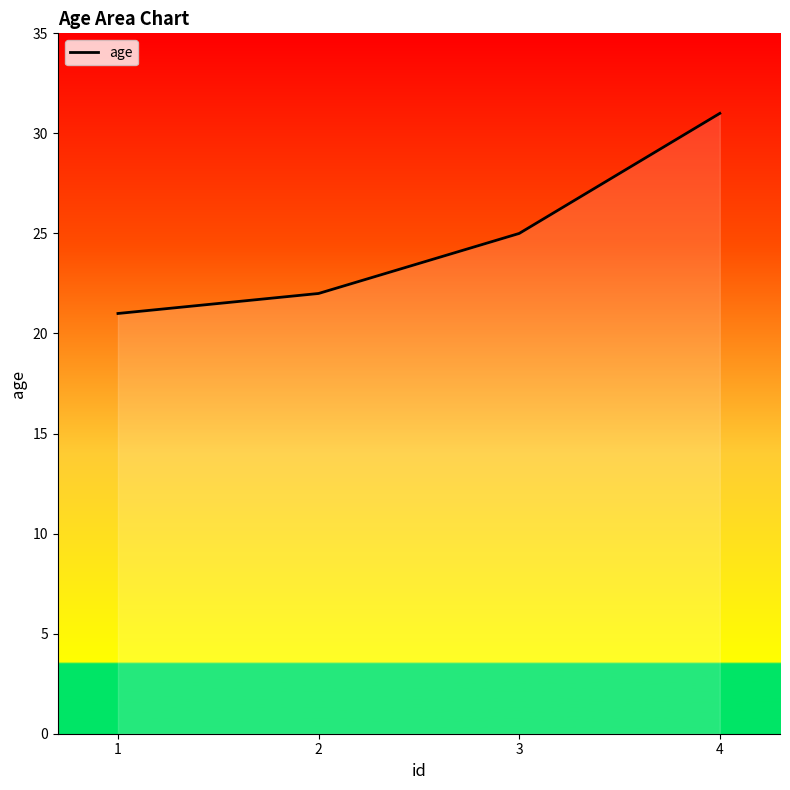

Reading right to left, transcribe all the data shown in this chart.

31	25	22	21